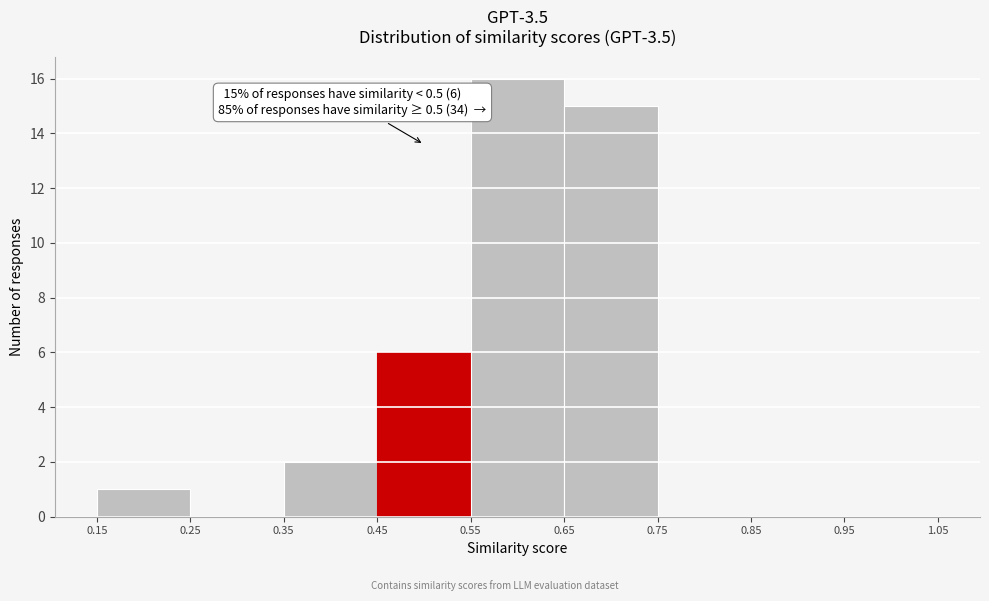

Over which range of the x-axis is the bar tallest?

0.55 to 0.65